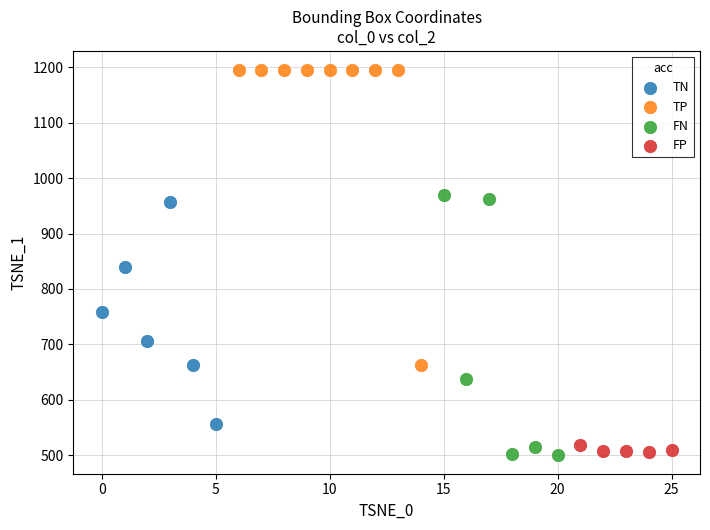

Which series has the widest spread of Y values?

TP